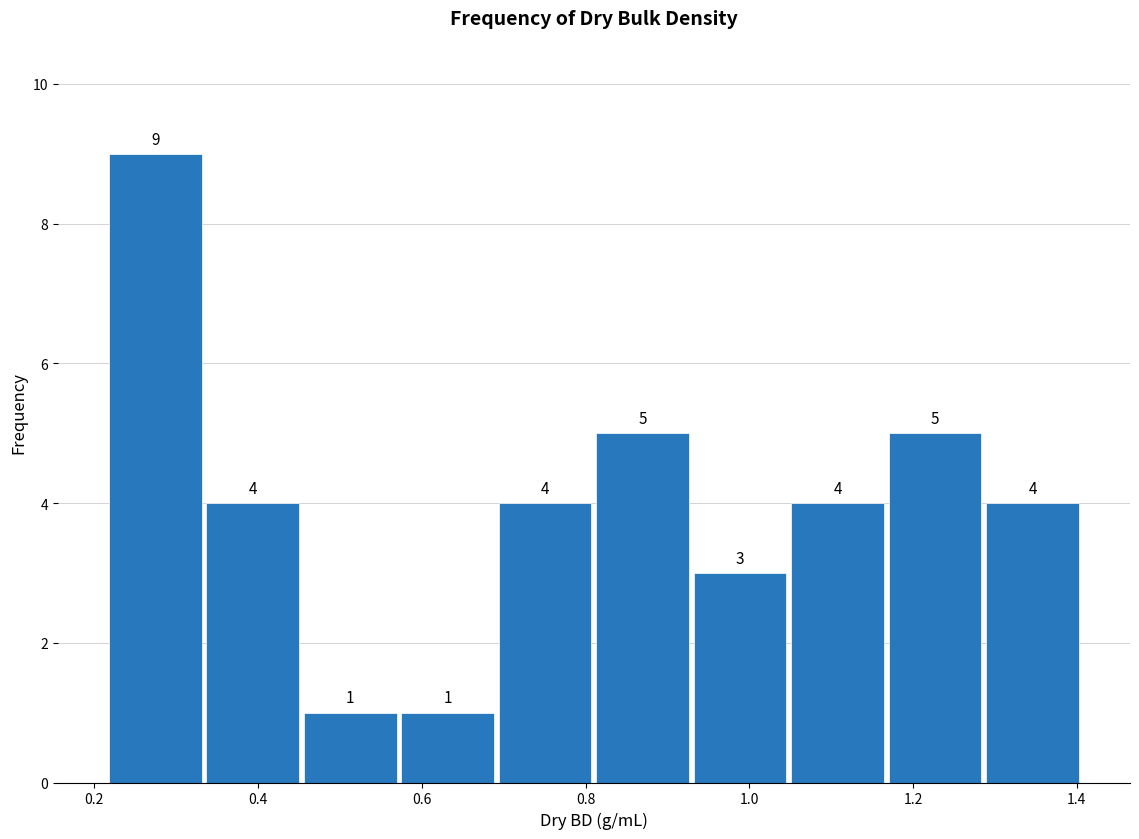

Reading left to right, transcribe this chart: for each bar, give the range it covers on the x-axis and its height. The bar edges are not printed on the chart, so give them approximately, as read against the axis.

0.22 to 0.34: 9
0.34 to 0.46: 4
0.46 to 0.58: 1
0.58 to 0.70: 1
0.70 to 0.82: 4
0.82 to 0.92: 5
0.92 to 1.04: 3
1.04 to 1.16: 4
1.16 to 1.28: 5
1.28 to 1.40: 4